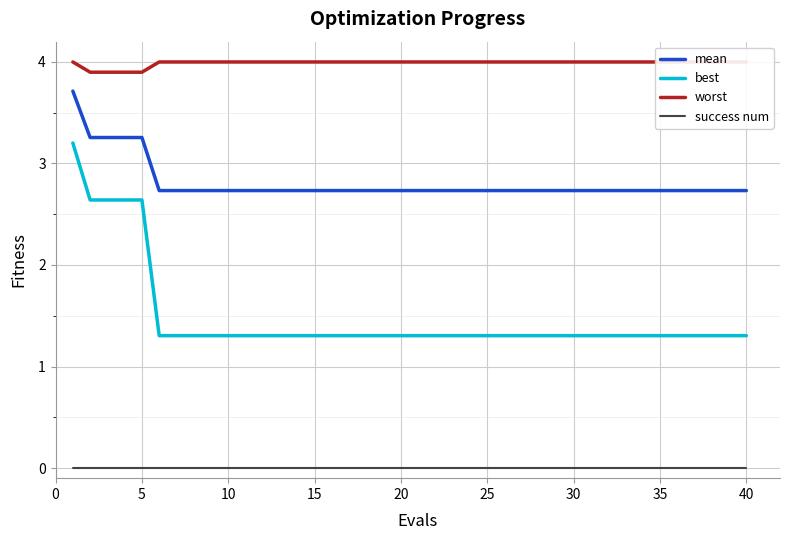

True or false: mean has more than 0 interior local peaks.

False